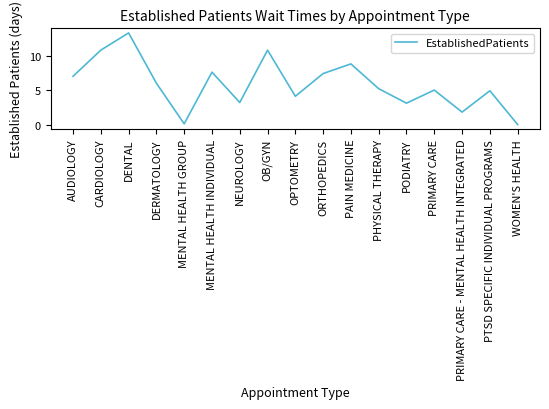

How many lines are shown in the chart?

1